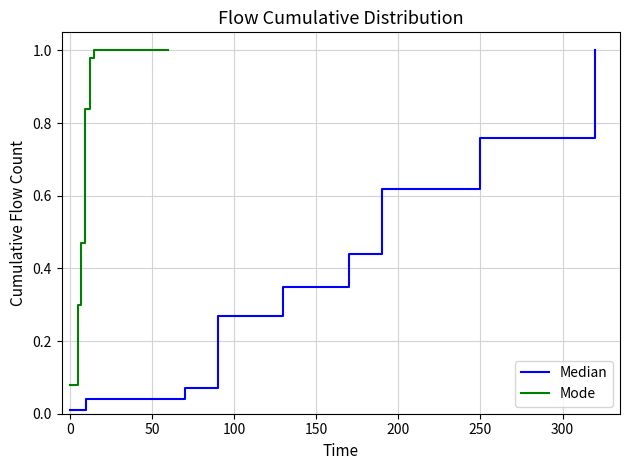

What is the label of the 5th point from the right?

150